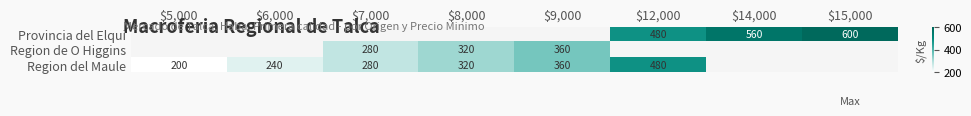

Is it true that Region del Maule equals 280.0 at $7,000?

True